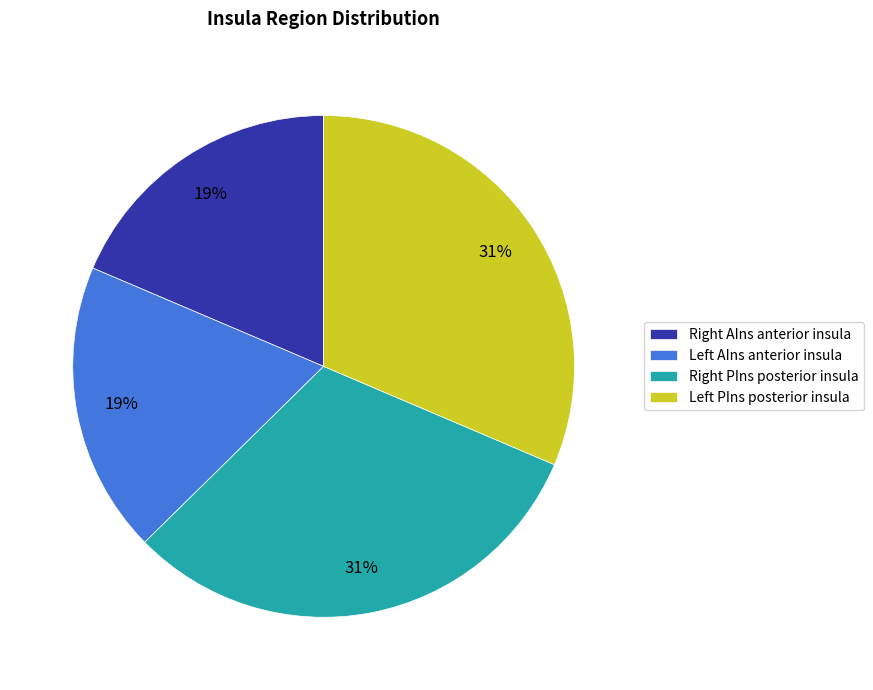

Count the number of slices in the pie.

4